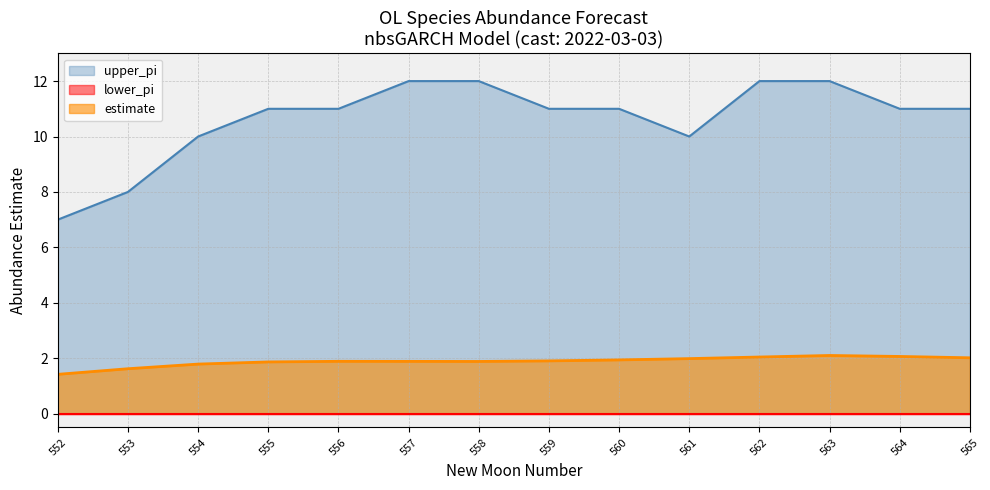

True or false: estimate has more than 2 interior local peaks.

False